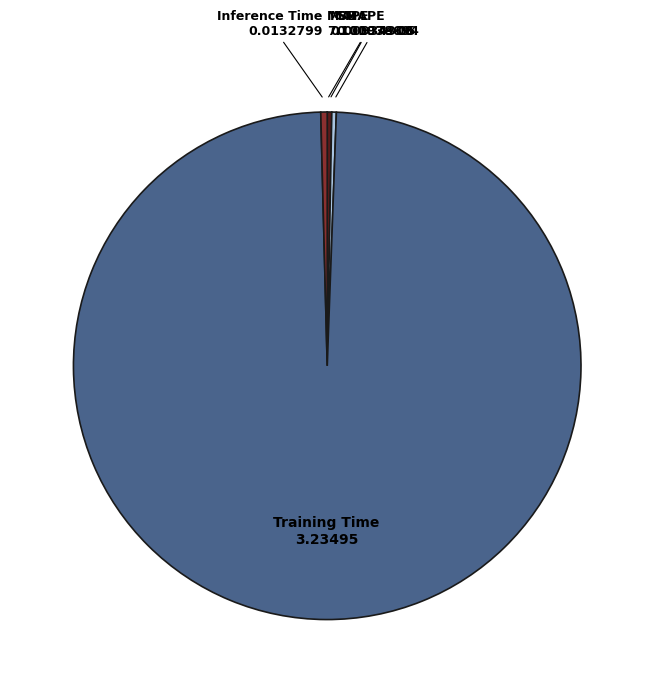

Between Training Time and MAPE, which is larger?

Training Time